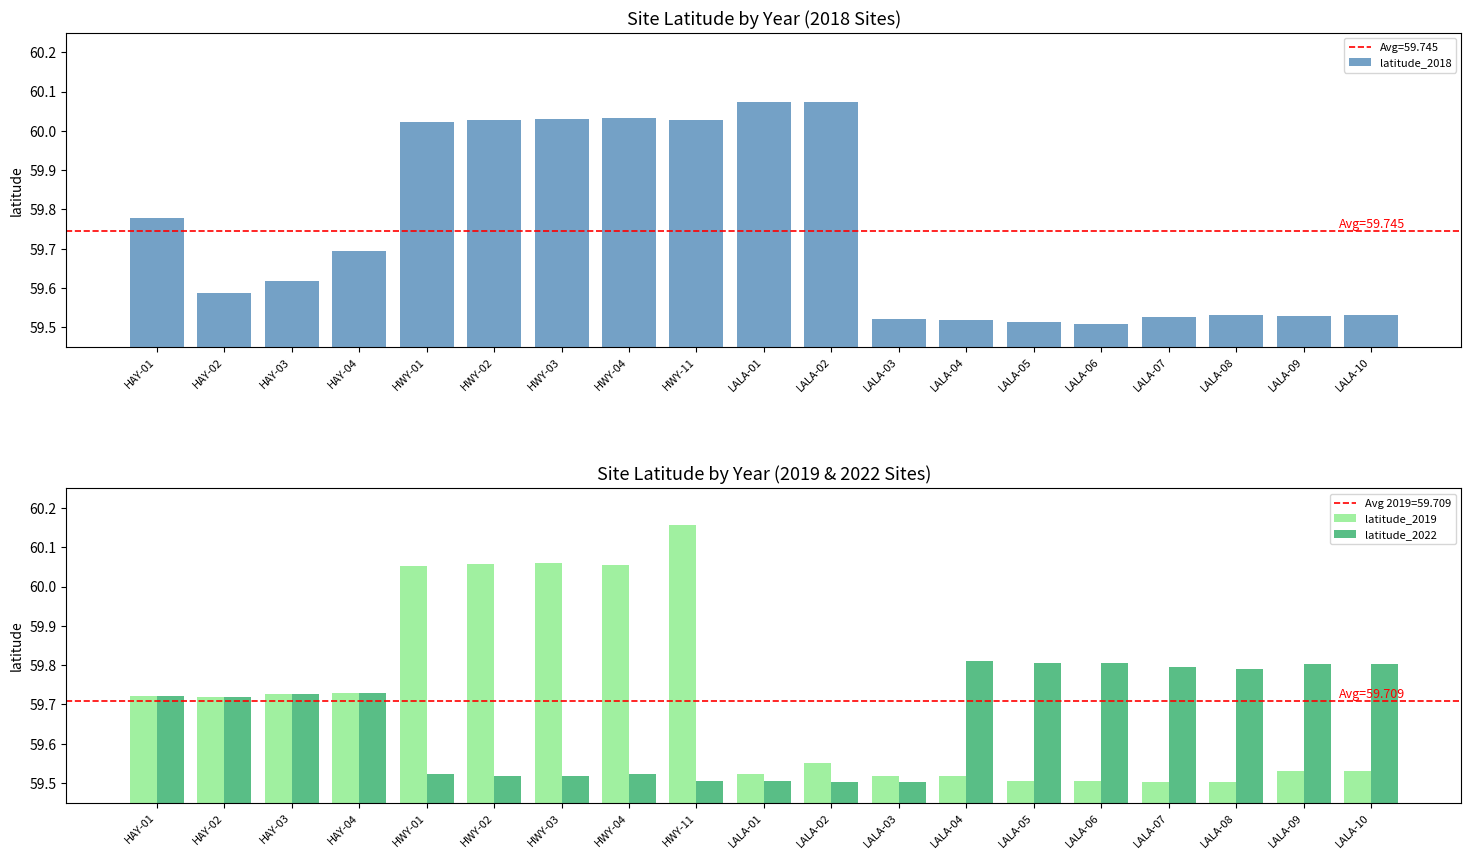

How many series are shown in this chart?

3